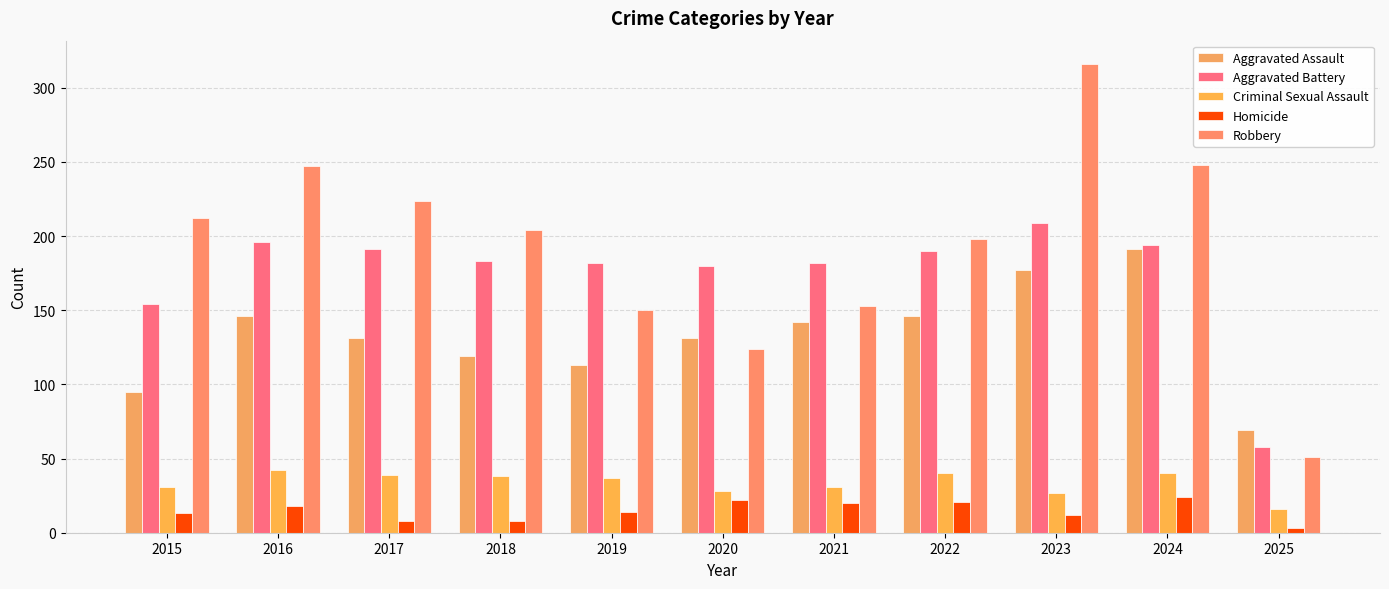

The Homicide series shows 3 at 2015. True or false?

False